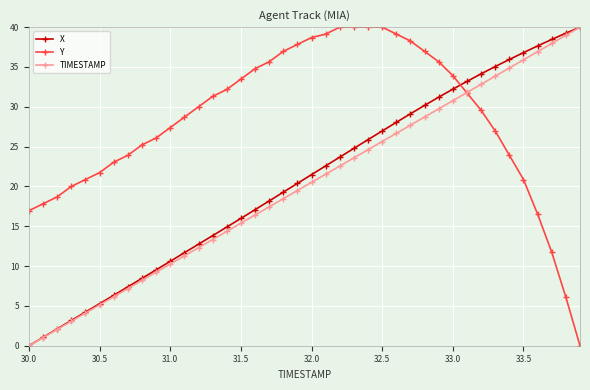

What is the sum of all Y values?

1131.7